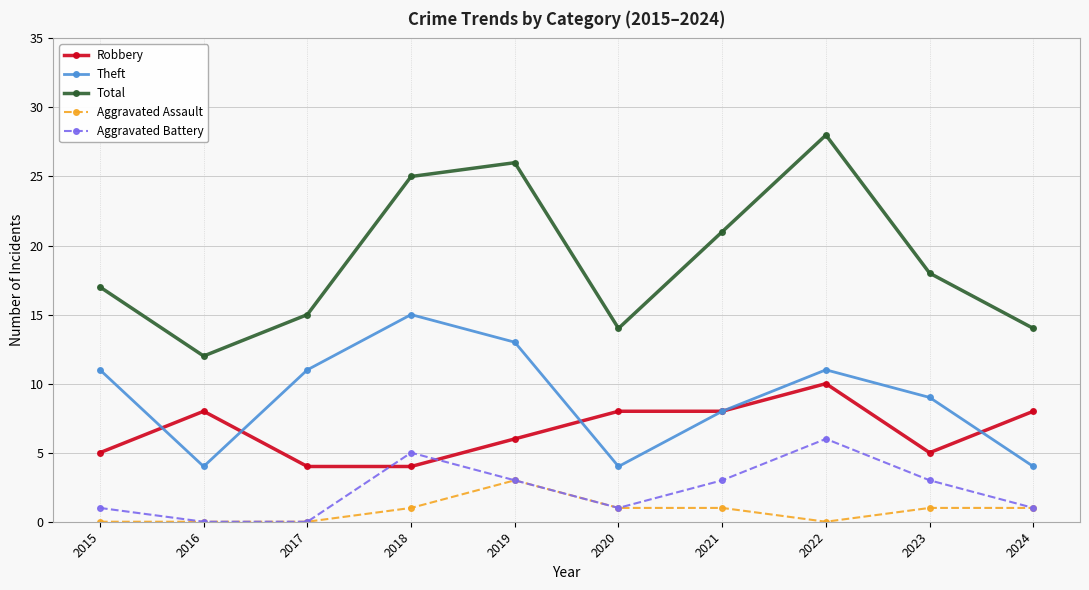

The Total series shows 3 at 2016. True or false?

False